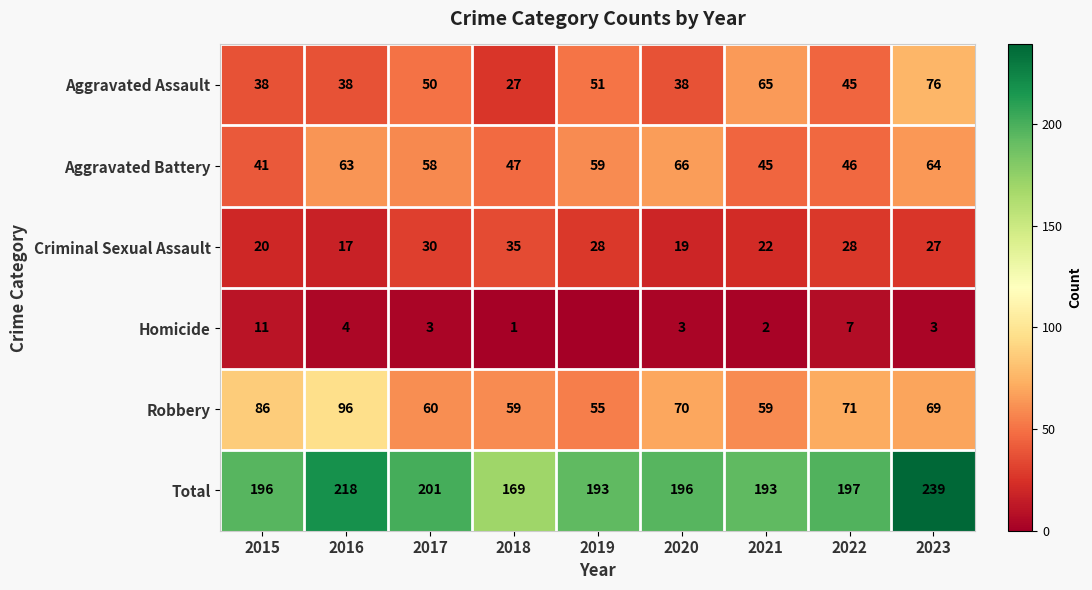

What is the average value of the Total series?

200